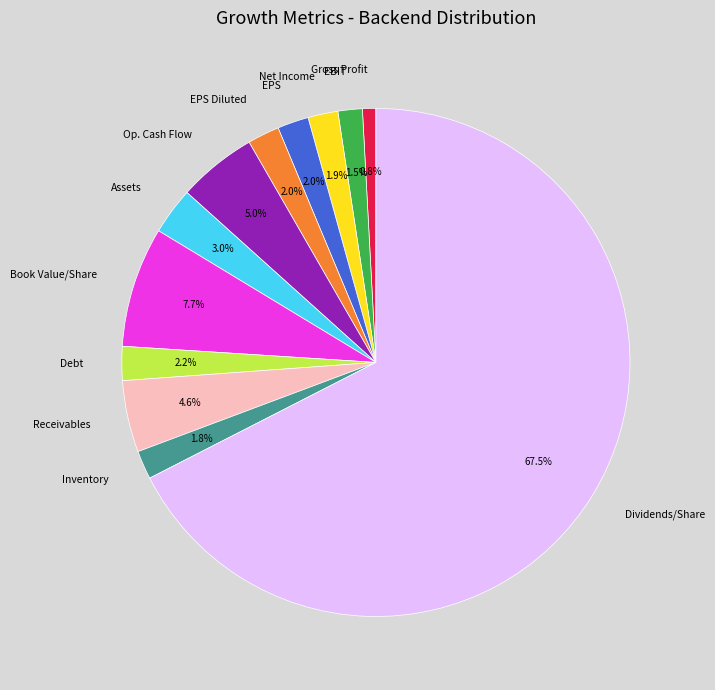

Between Dividends/Share and EPS Diluted, which is larger?

Dividends/Share